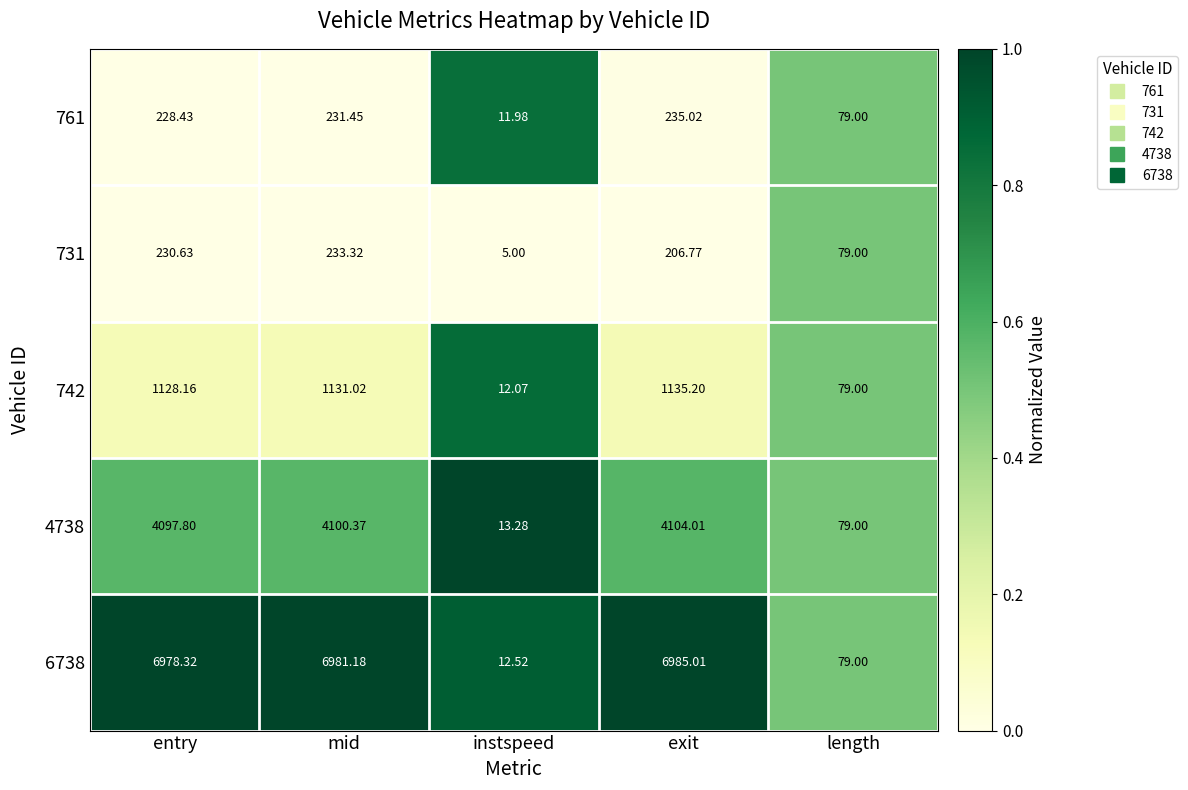

At which category is the sum across all series the highest?

mid